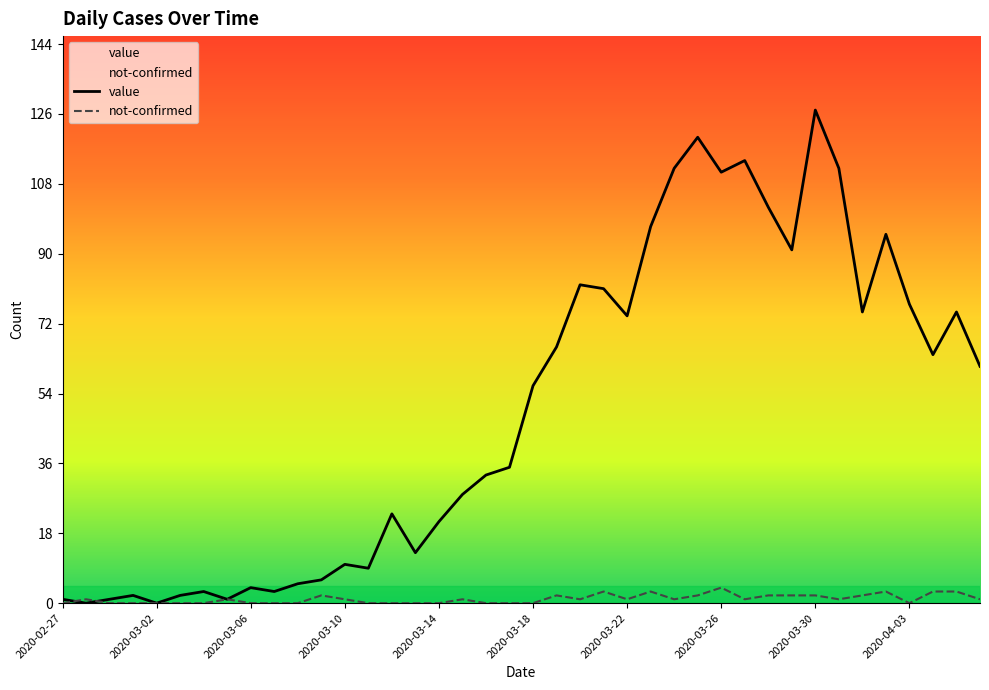

What is the maximum value shown in the chart?

127